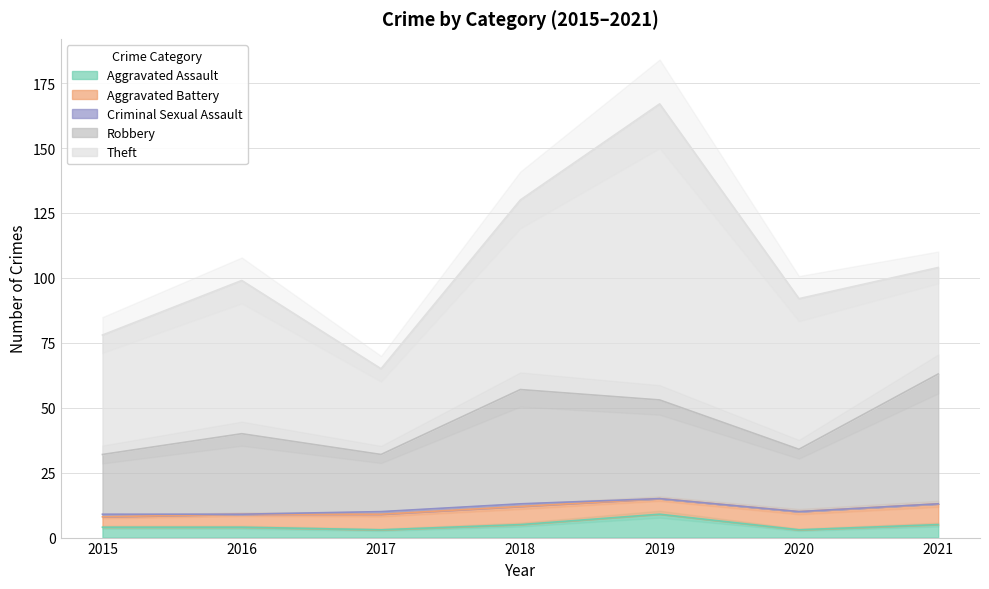

True or false: Aggravated Assault has a value of 5 at 2021.

True